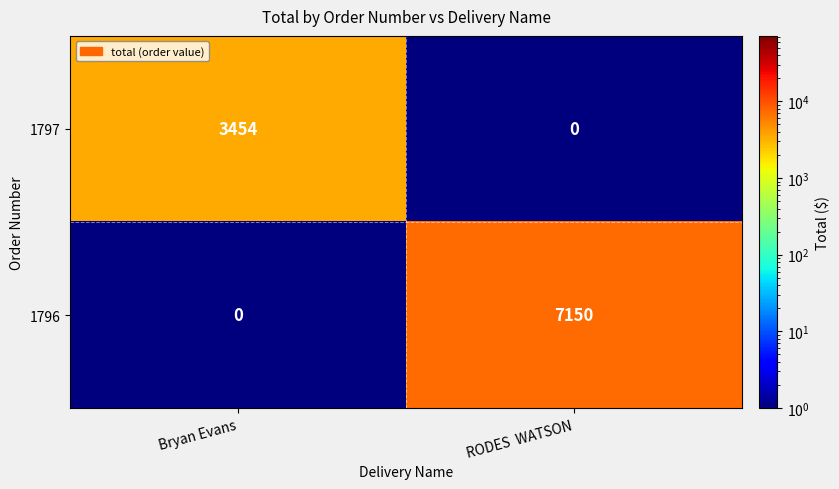

The 1796 series shows -2765 at Bryan Evans. True or false?

False